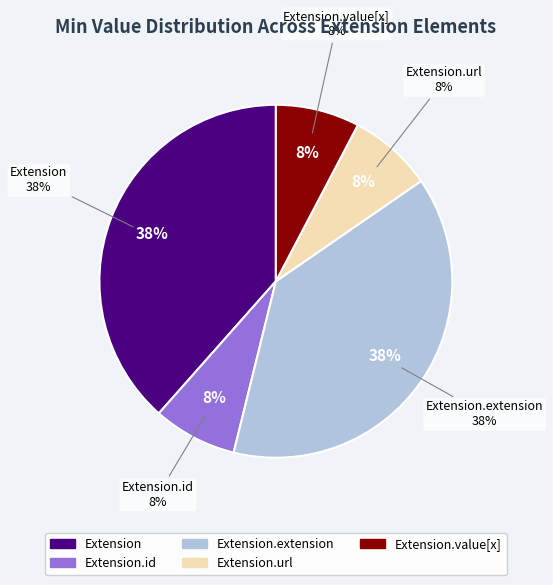

Count the number of slices in the pie.

5